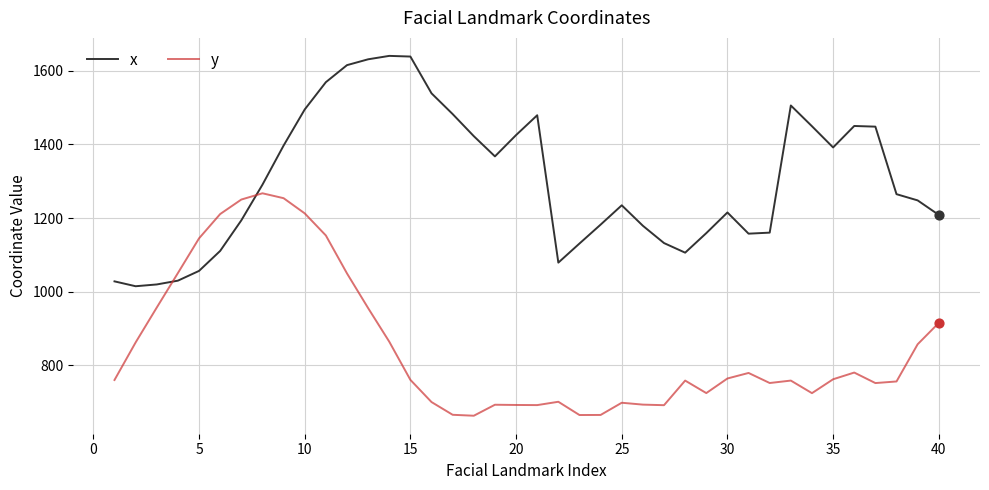

Rank the series by their maximum value, from highest to lowest.

x, y